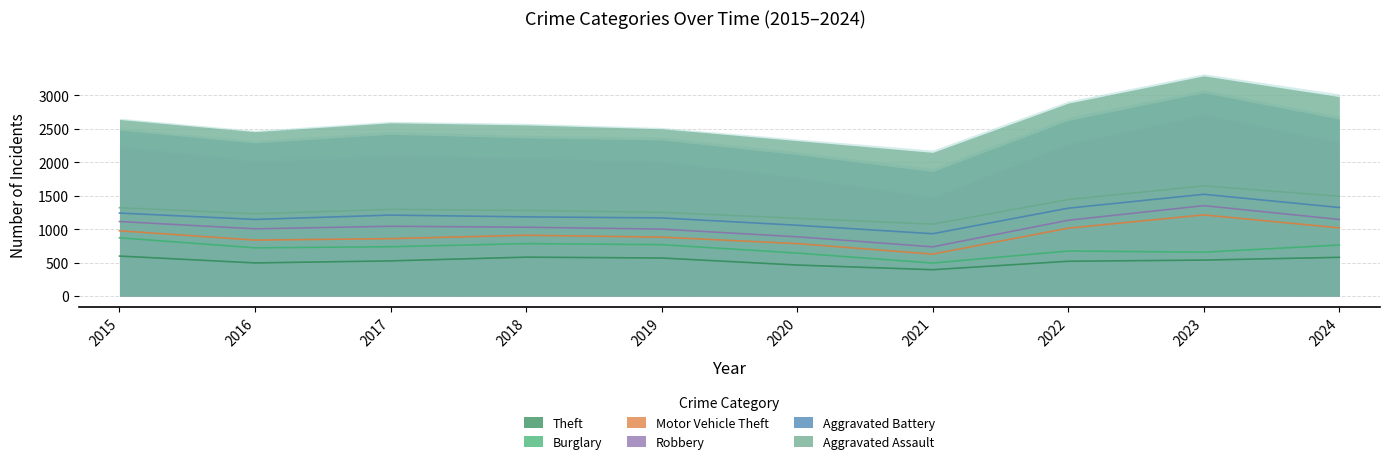

In Aggravated Battery, how many points are higher than both neighbors (excluding endpoints)?

2